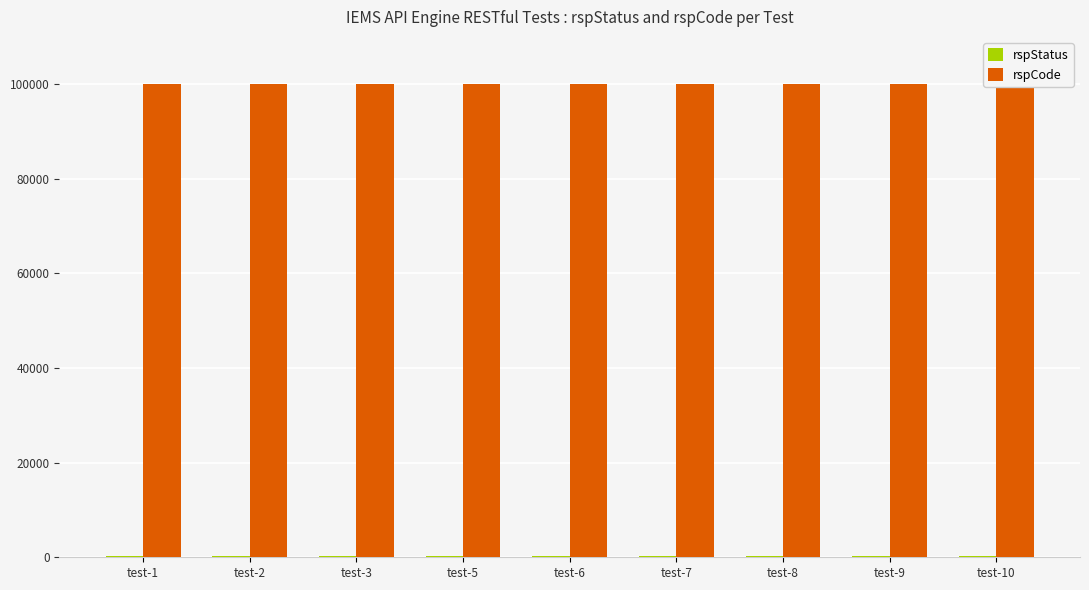

At which category is the sum across all series the highest?

test-1